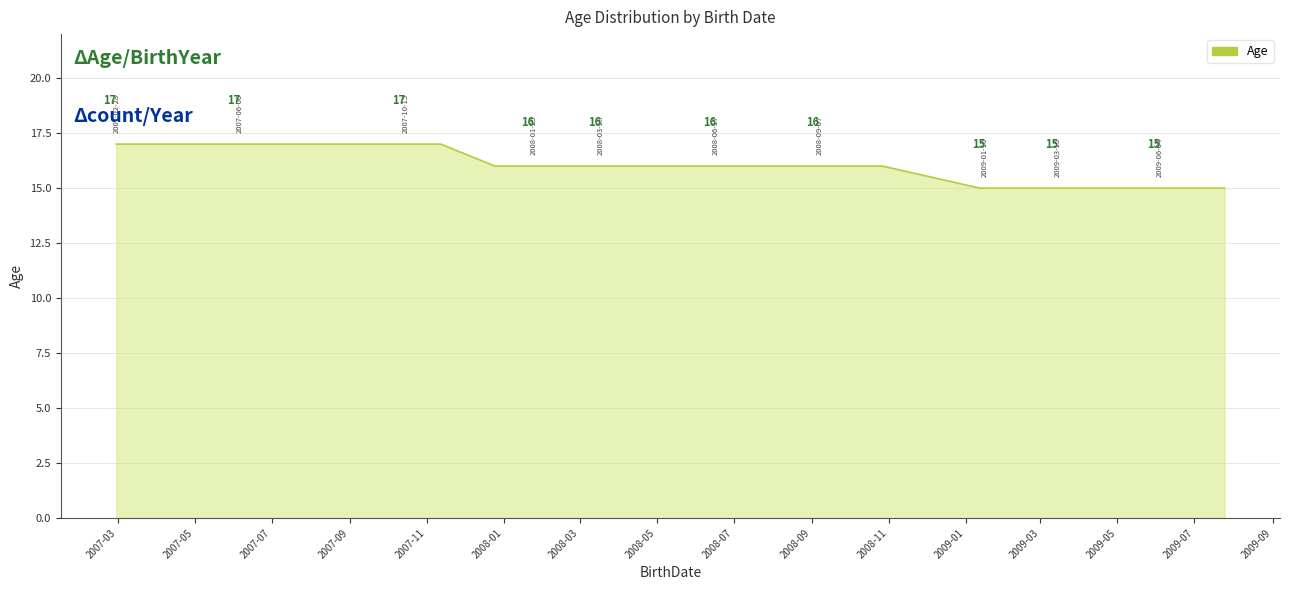

Reading left to right, transcribe all the data shown in this chart.

17	17	17	17	17	17	17	17	17	17	16	16	16	16	16	16	16	16	16	16	16	16	16	16	16	16	16	15	15	15	15	15	15	15	15	15	15	15	15	15